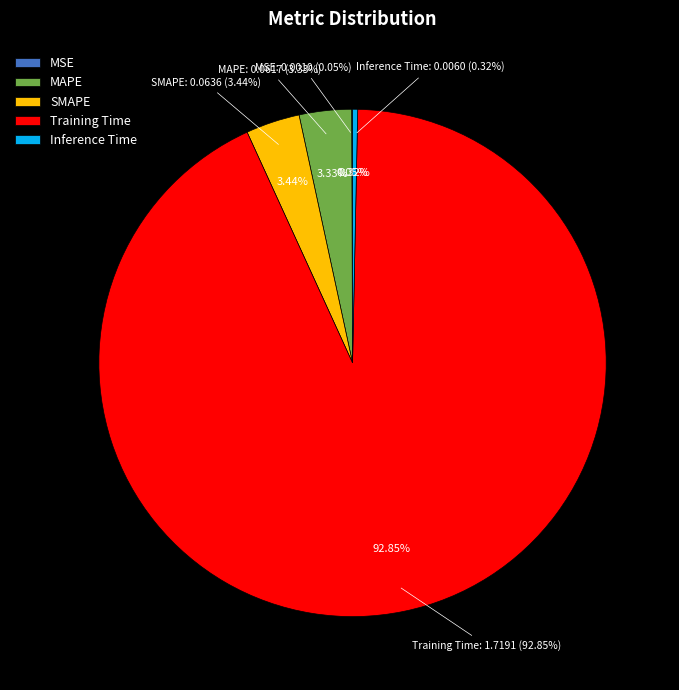

Which category accounts for the majority?

Training Time